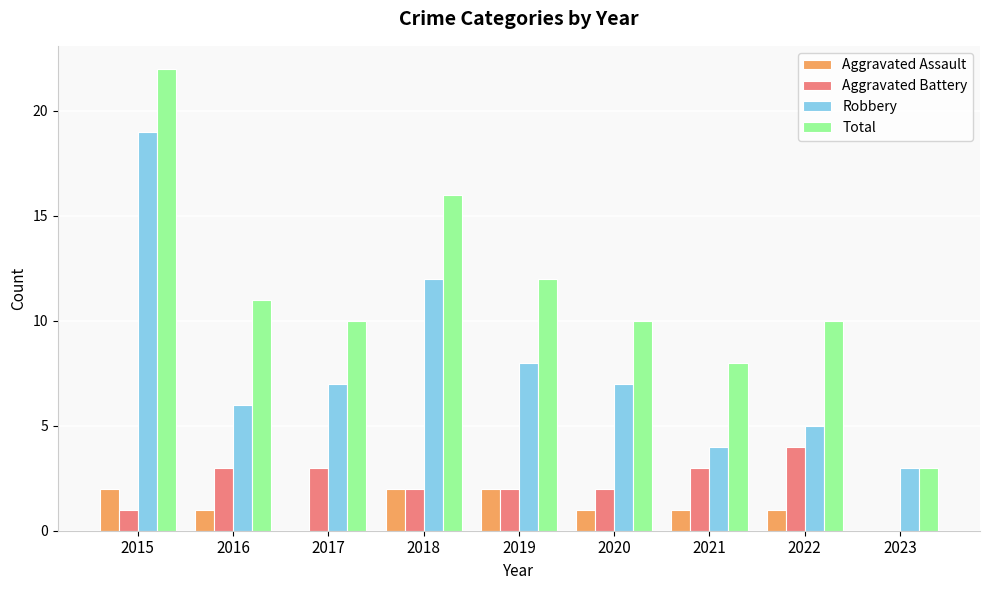

Are the bars horizontal?

No